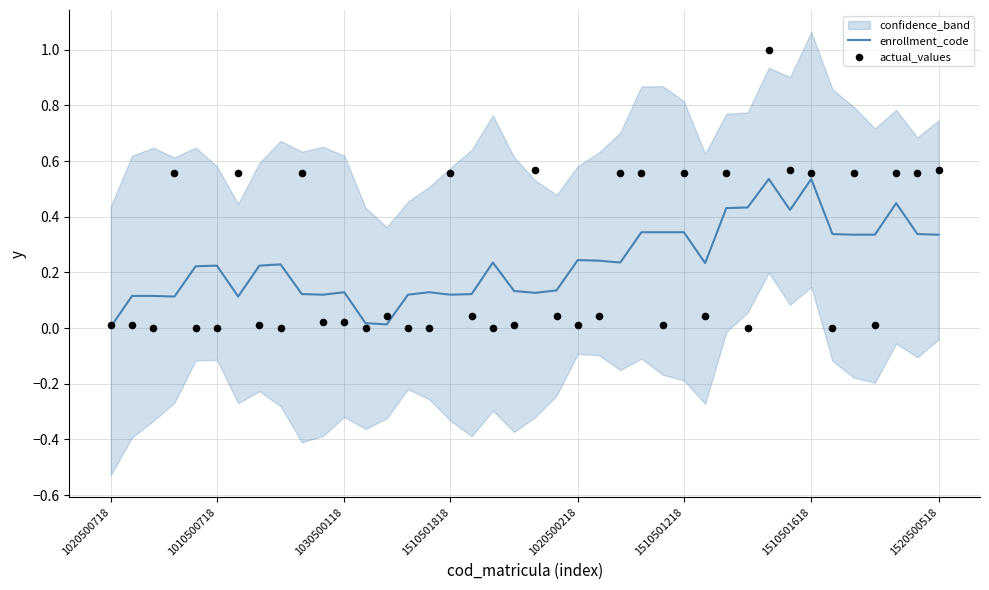

What is the total value across all series at 1510501618?

0.7